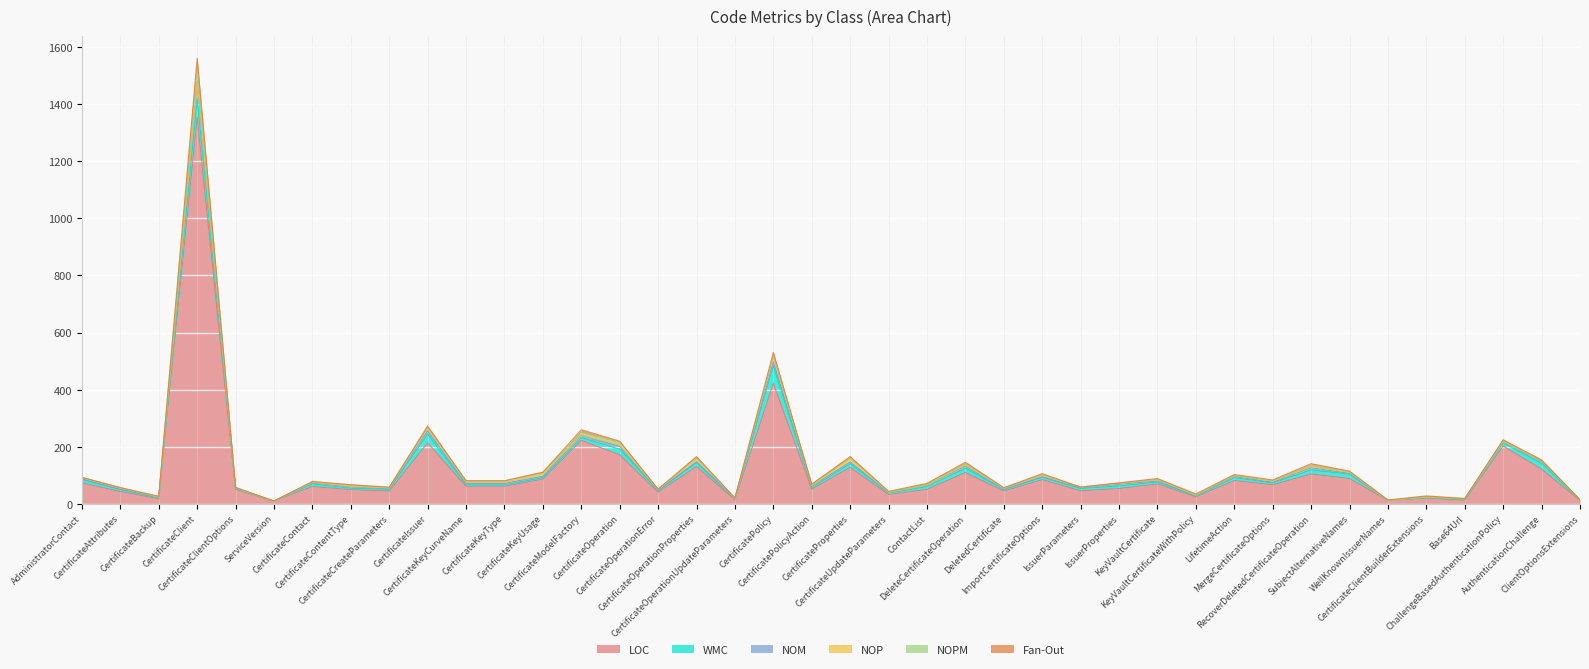

What is the difference between the highest and lowest values at DeletedCertificate?

44